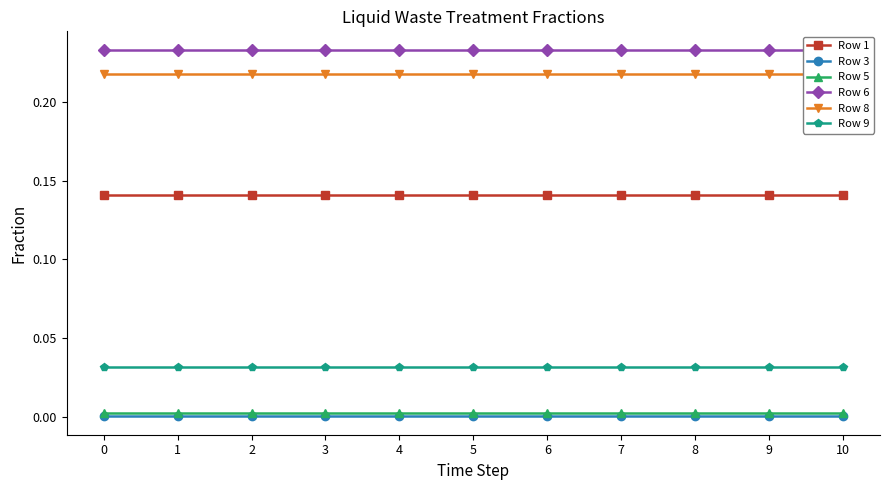

Is it true that Row 8 equals 0.1 at 7?

False